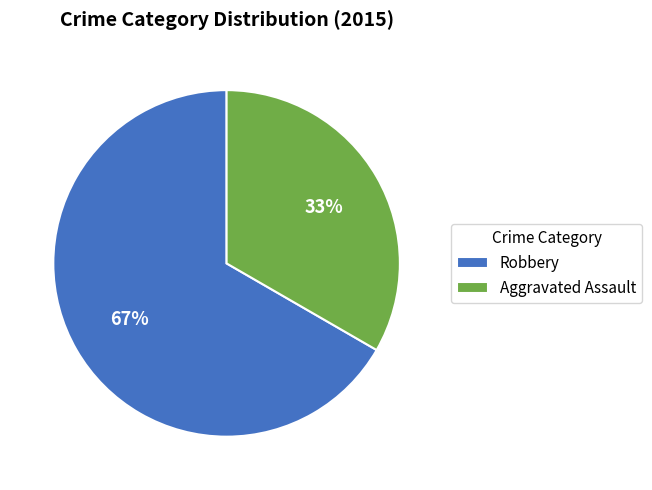

Count the number of slices in the pie.

2